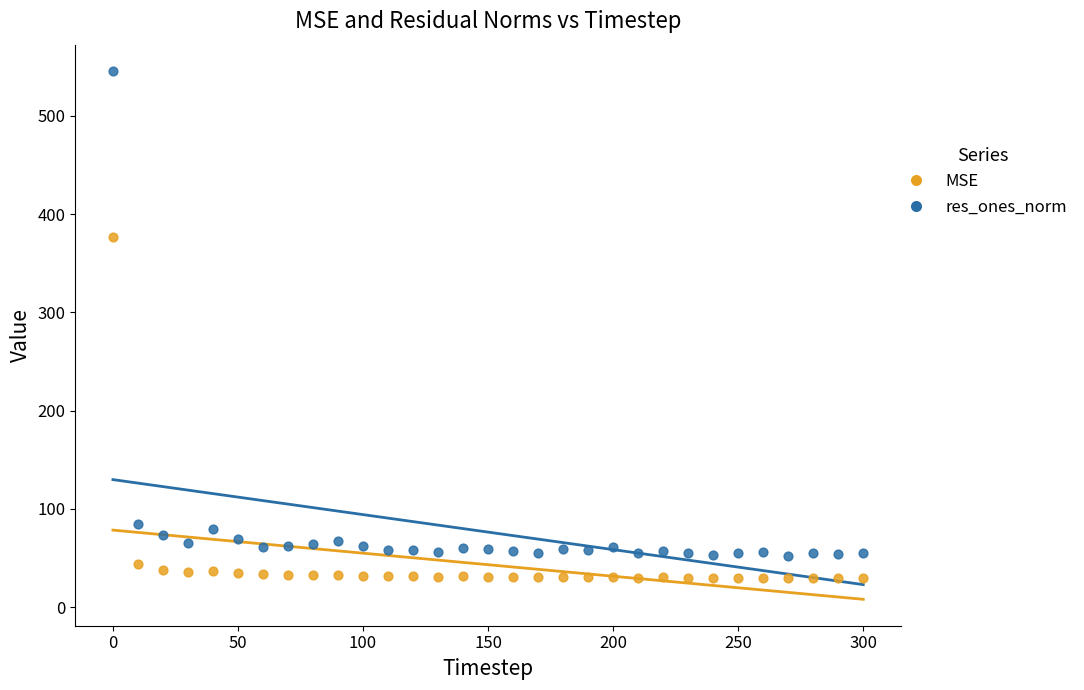

Which series has the widest spread of Y values?

res_ones_norm